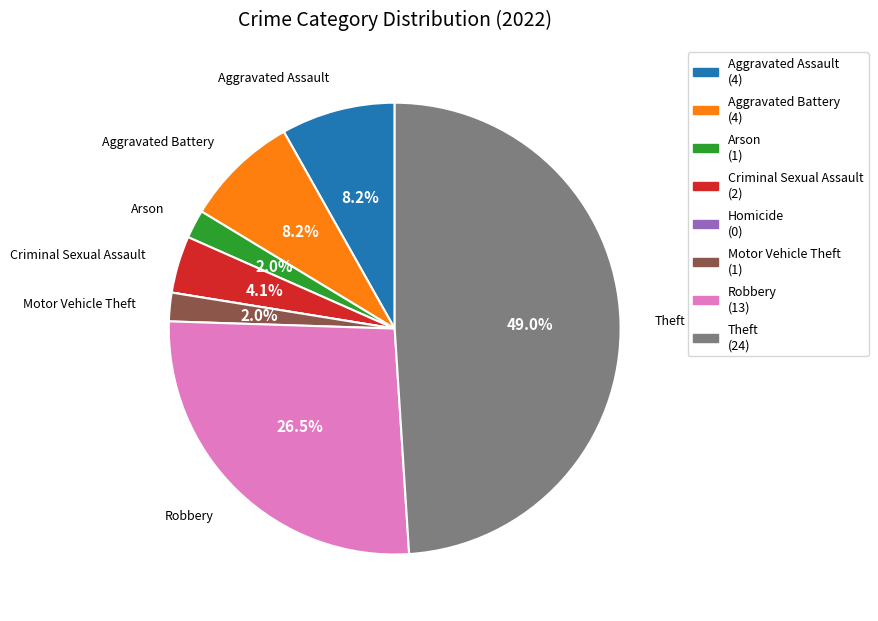

Which has a higher value, Arson or Aggravated Assault?

Aggravated Assault